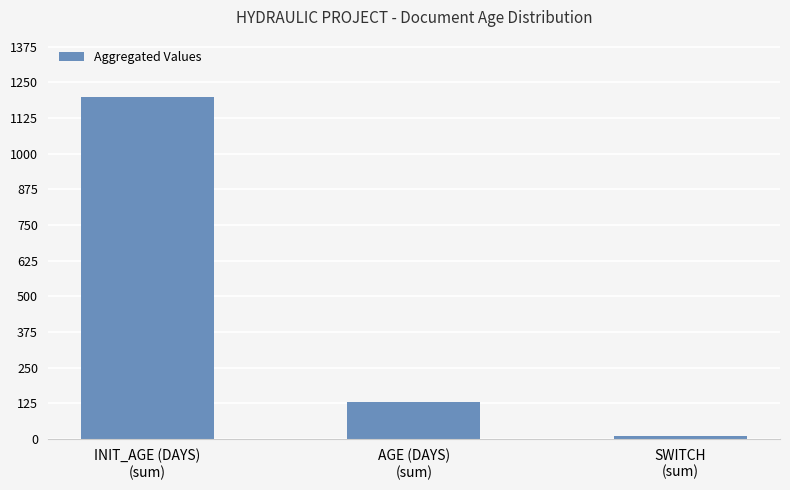

Does the chart contain any negative values?

No